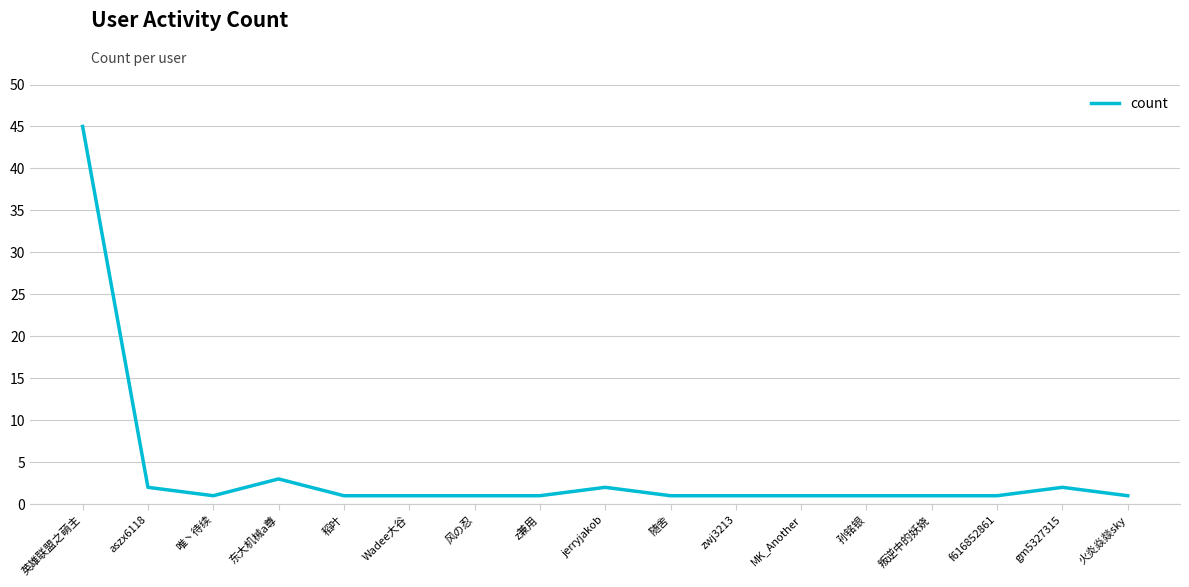

True or false: the data shows 1 at 稻叶.

True